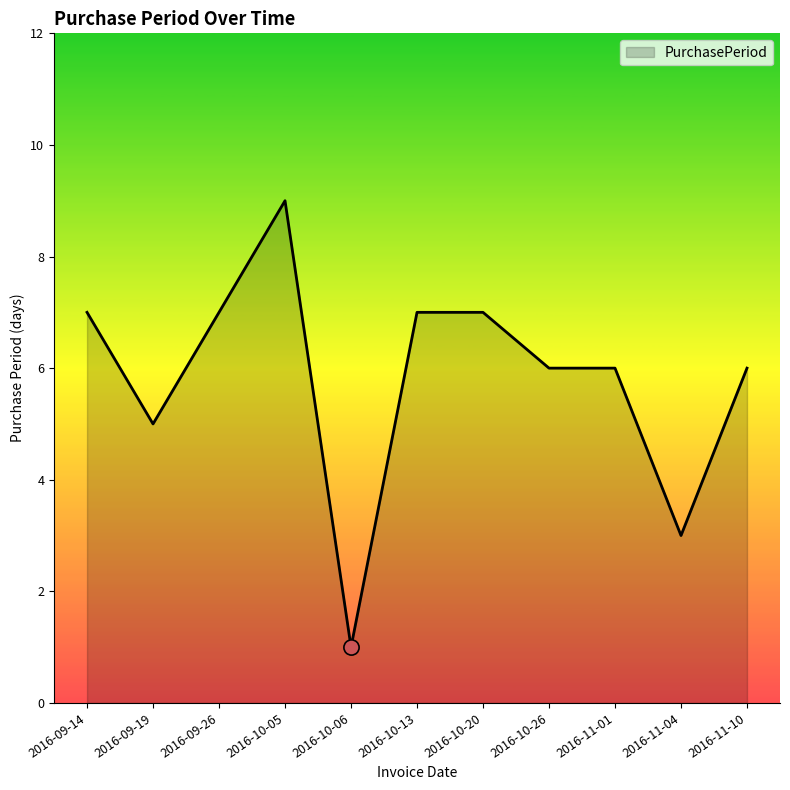

What is the ratio of the value at 2016-10-13 to the value at 2016-10-26?

1.2